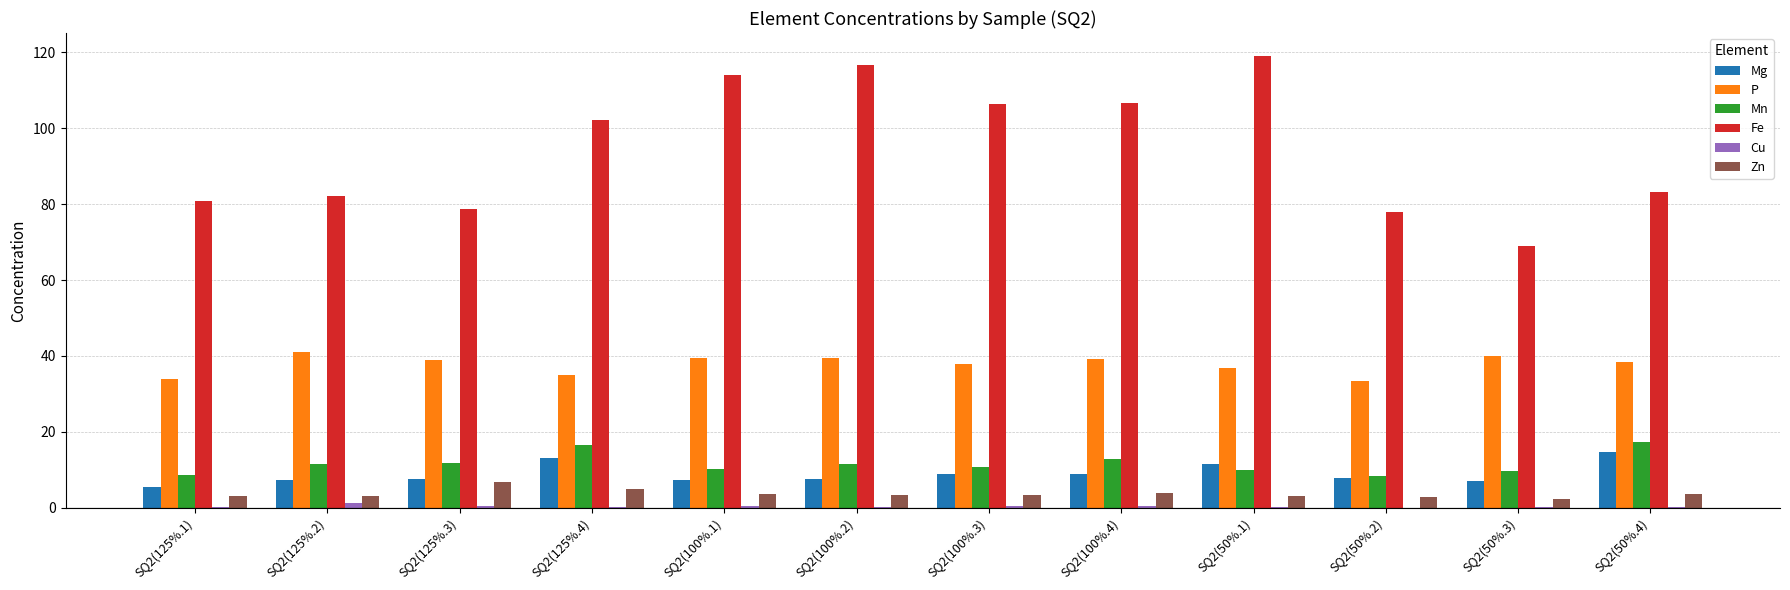

What is the maximum value for Mn?

17.3